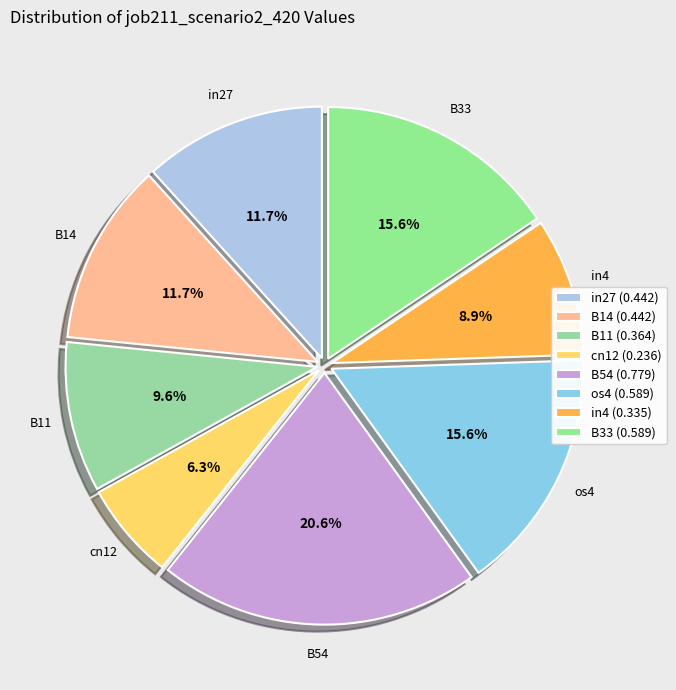

To the nearest percent, what is the difference between the largest and smallest slice percentages?

14%